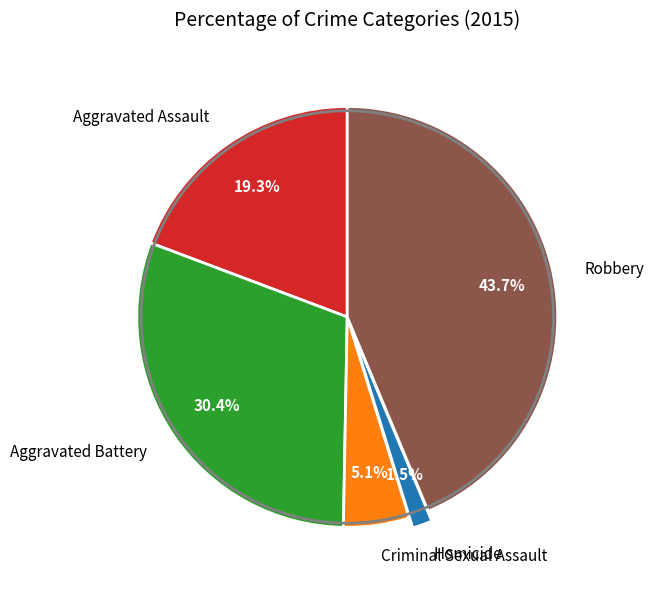

What percentage is the Aggravated Battery slice, to the nearest percent?

30%